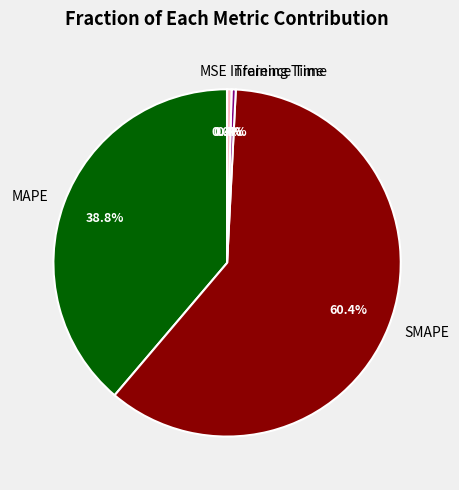

Does SMAPE account for over 50% of the chart?

Yes